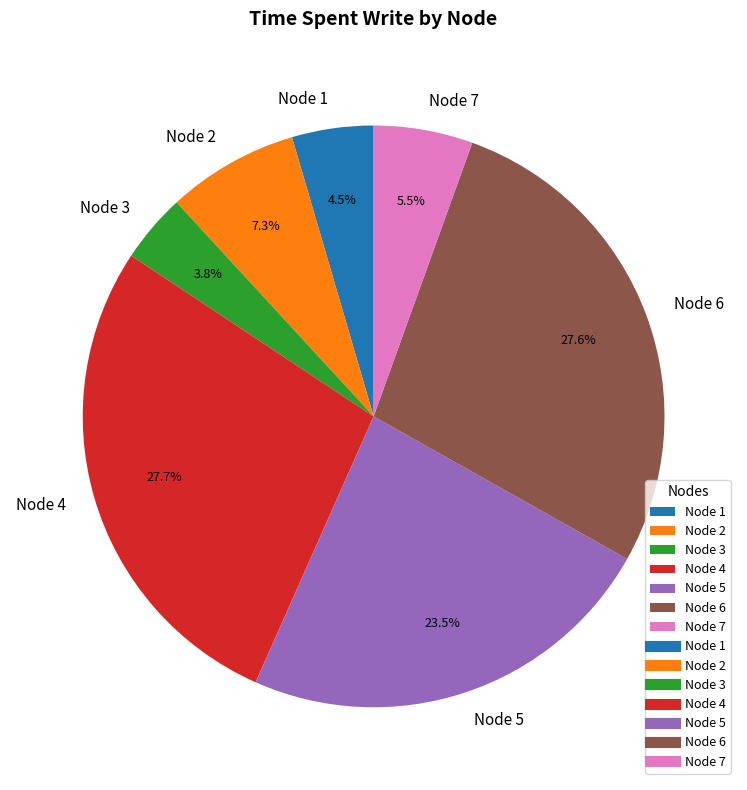

Between Node 5 and Node 1, which is larger?

Node 5